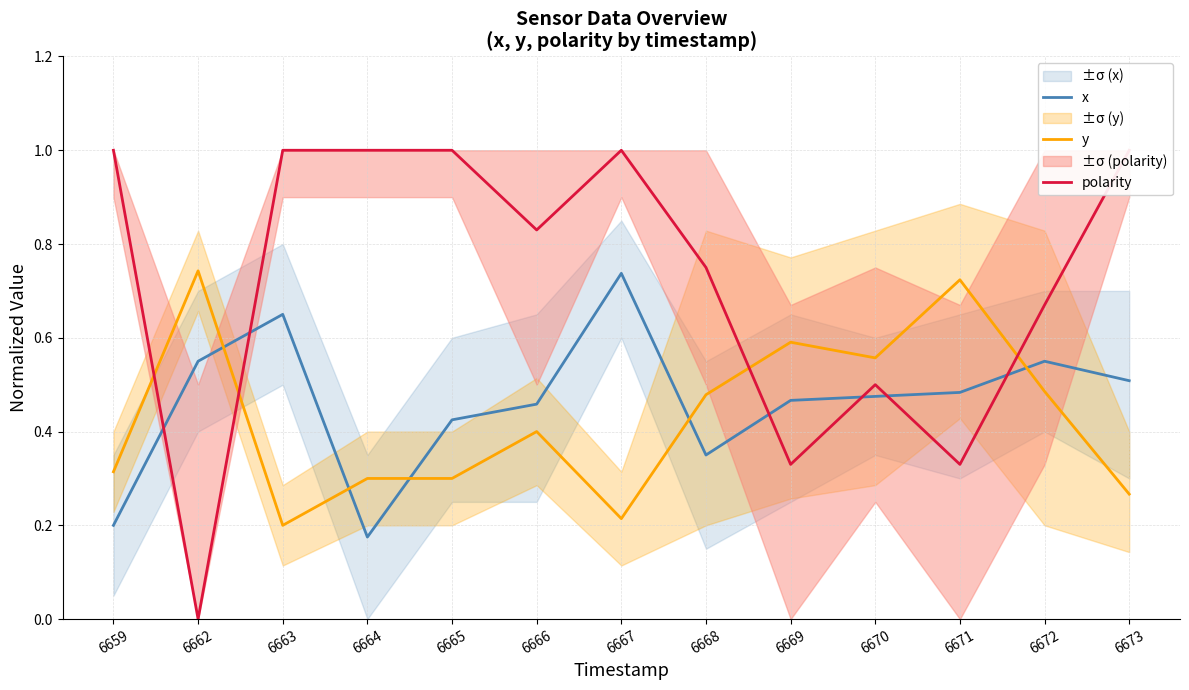

Which label corresponds to the largest value in the chart?

6659